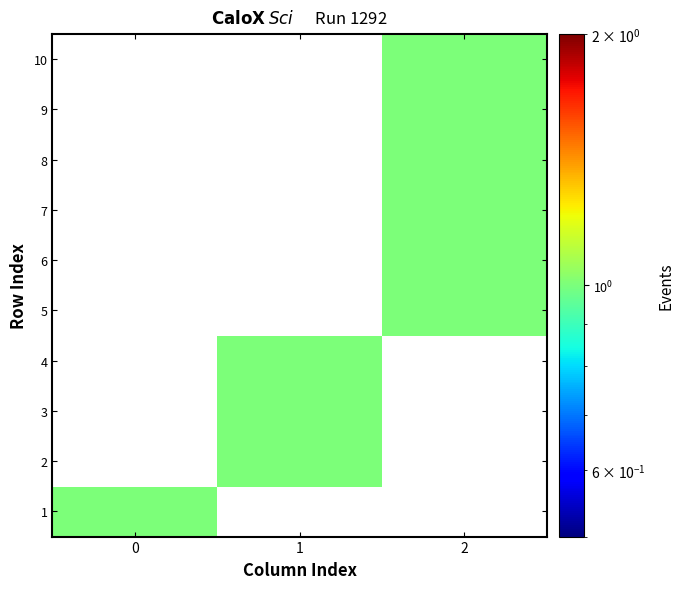

At how many categories does at least one series exceed 0?

3